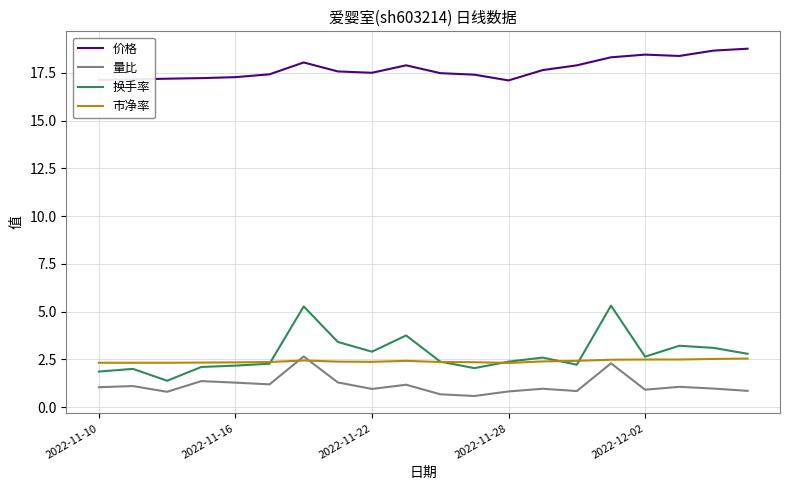

True or false: 量比 and 换手率 intersect in this chart.

False